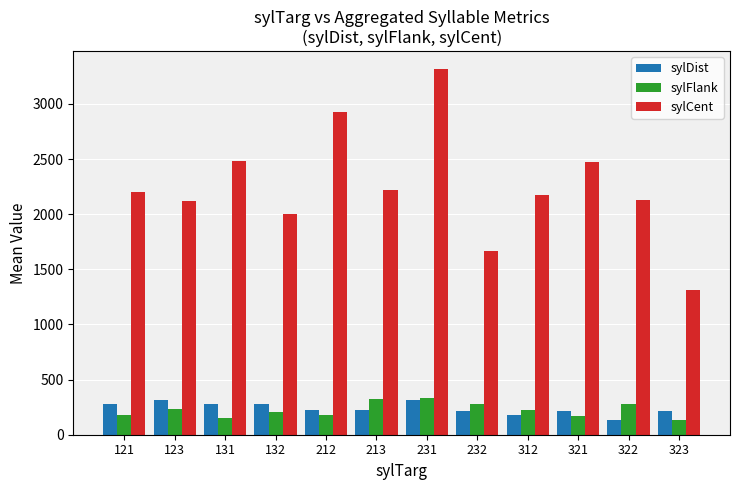

Which series has the largest total across all categories?

sylCent